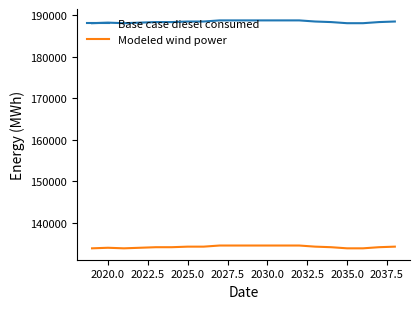

Which series has the largest total across all categories?

Base case diesel consumed